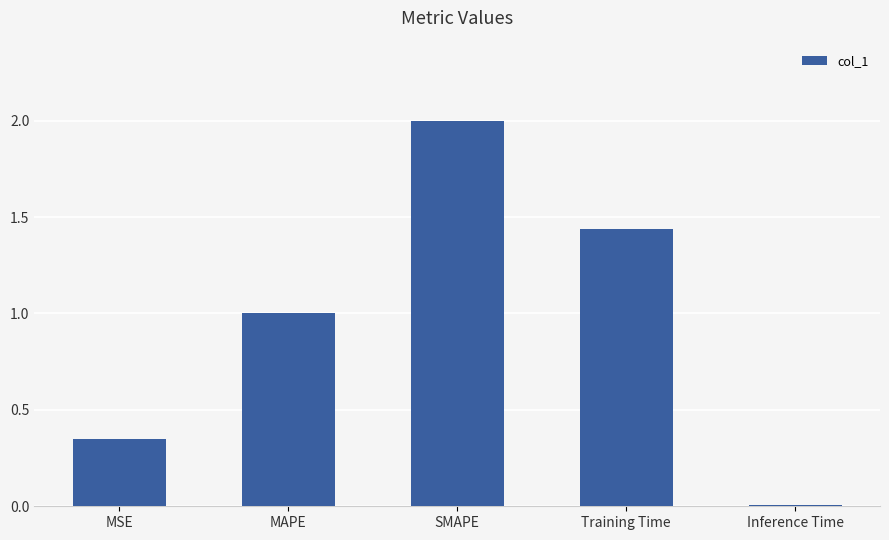

What is the change in value from MSE to Inference Time?

-0.3